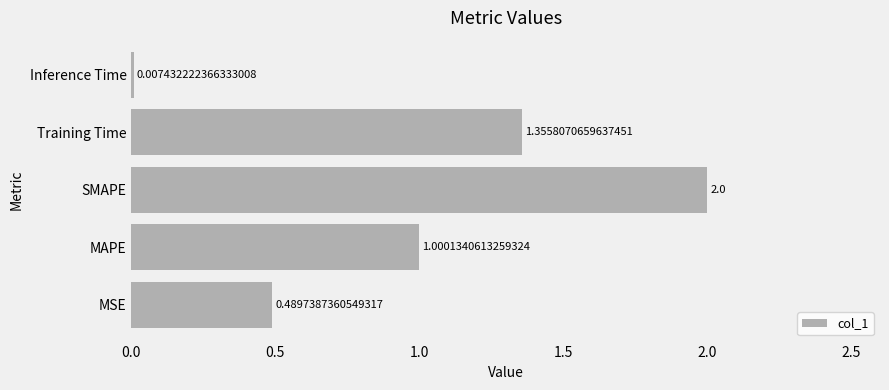

What is the greatest value displayed?

2.0